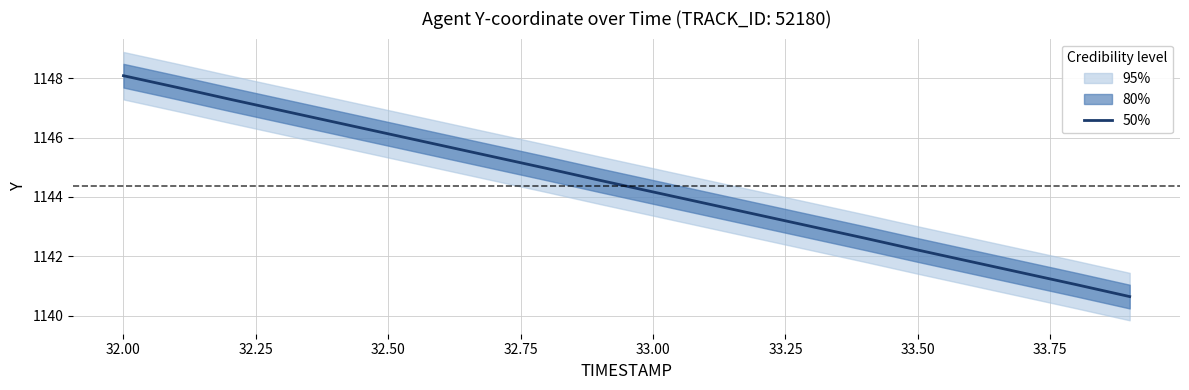

Which category has the highest value in the 50% series?

32.00